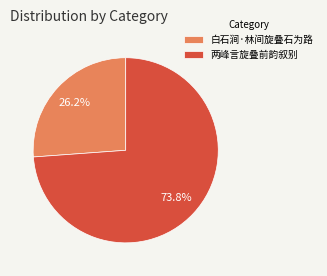

True or false: 白石涧·林间旋叠石为路 accounts for 18% of the total.

False